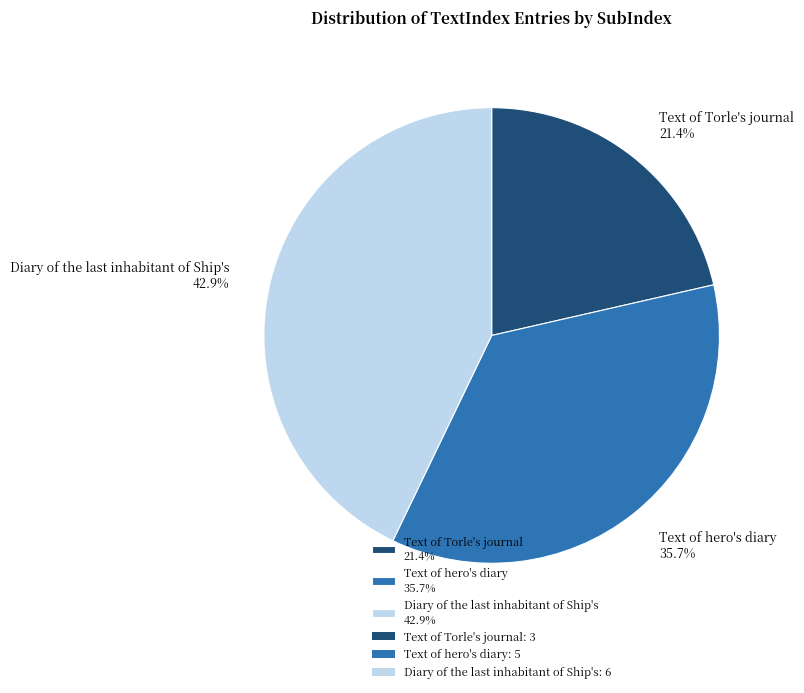

Is Text of hero's diary 35.7% the majority of the pie?

No